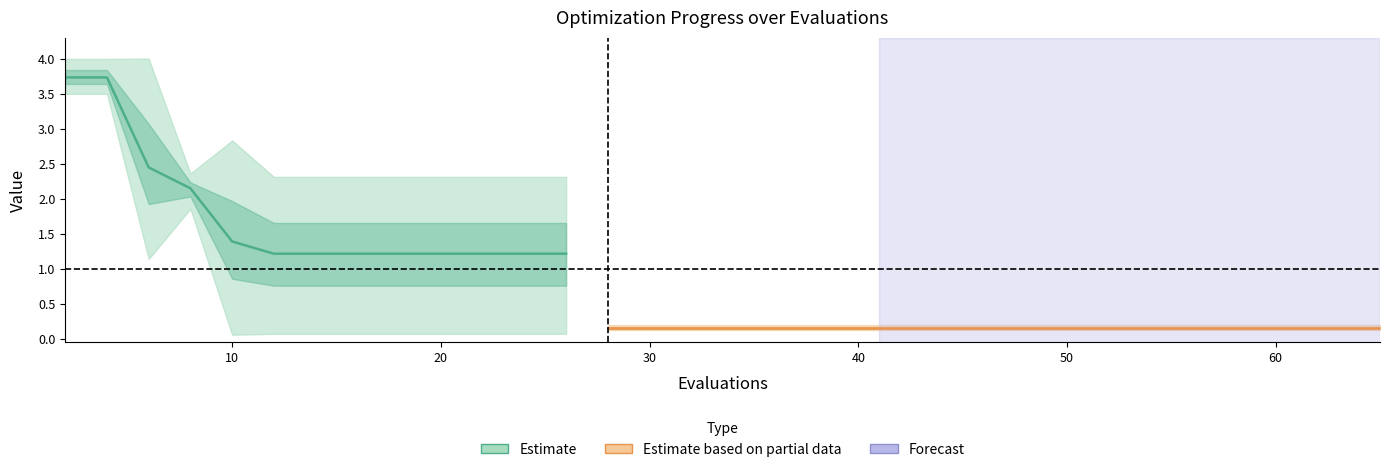

Reading left to right, extract all data points from this chart.

mean: 2=3.7	4=3.7	6=2.4	8=2.1	10=1.4	12=1.2	14=1.2	16=1.2	18=1.2	20=1.2	22=1.2	24=1.2	26=1.2	28=0.1	30=0.1	35=0.1	41=0.1	49=0.1	57=0.1	65=0.1
best: 2=3.5	4=3.5	6=1.1	8=1.9	10=0.1	12=0.1	14=0.1	16=0.1	18=0.1	20=0.1	22=0.1	24=0.1	26=0.1	28=0.1	30=0.1	35=0.1	41=0.1	49=0.1	57=0.1	65=0.1
worst: 2=4.0	4=4.0	6=4.0	8=2.4	10=2.8	12=2.3	14=2.3	16=2.3	18=2.3	20=2.3	22=2.3	24=2.3	26=2.3	28=0.2	30=0.2	35=0.2	41=0.2	49=0.2	57=0.2	65=0.2